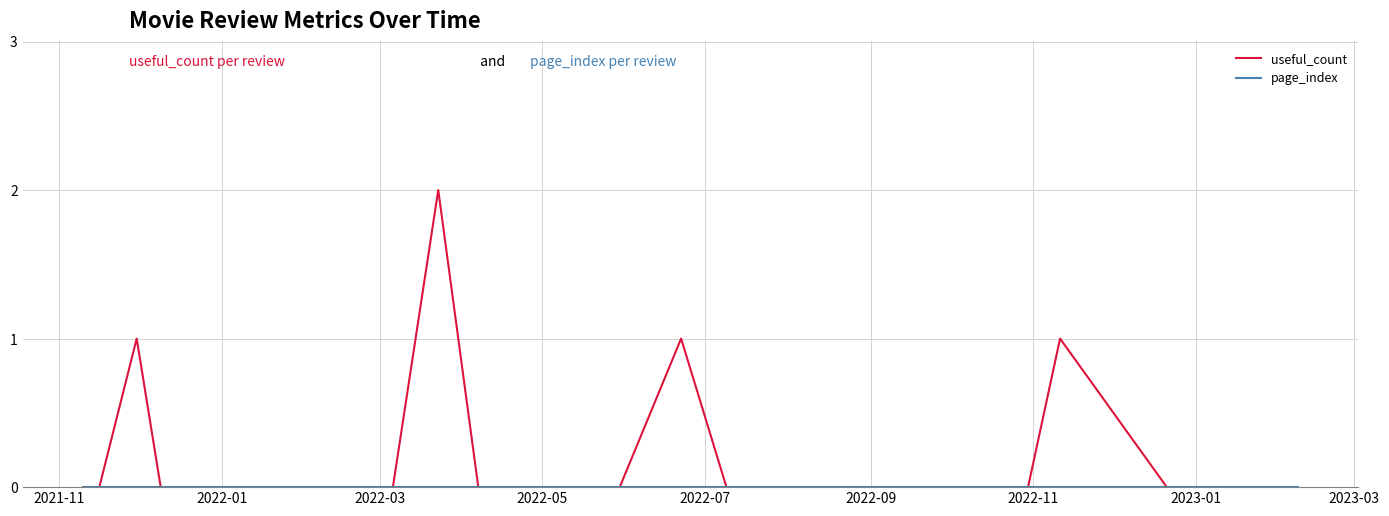

The value of useful_count at 2022-03 is 0. True or false?

True